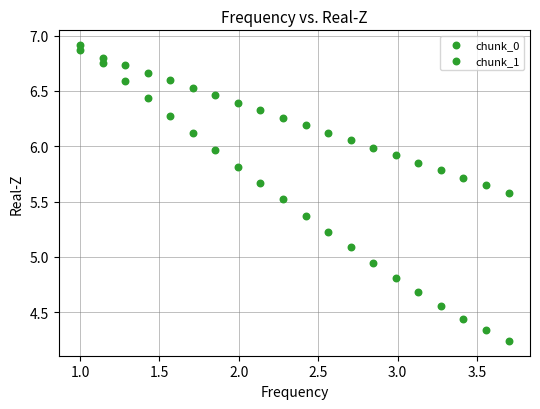

Count the number of points in this scatter plot.

40